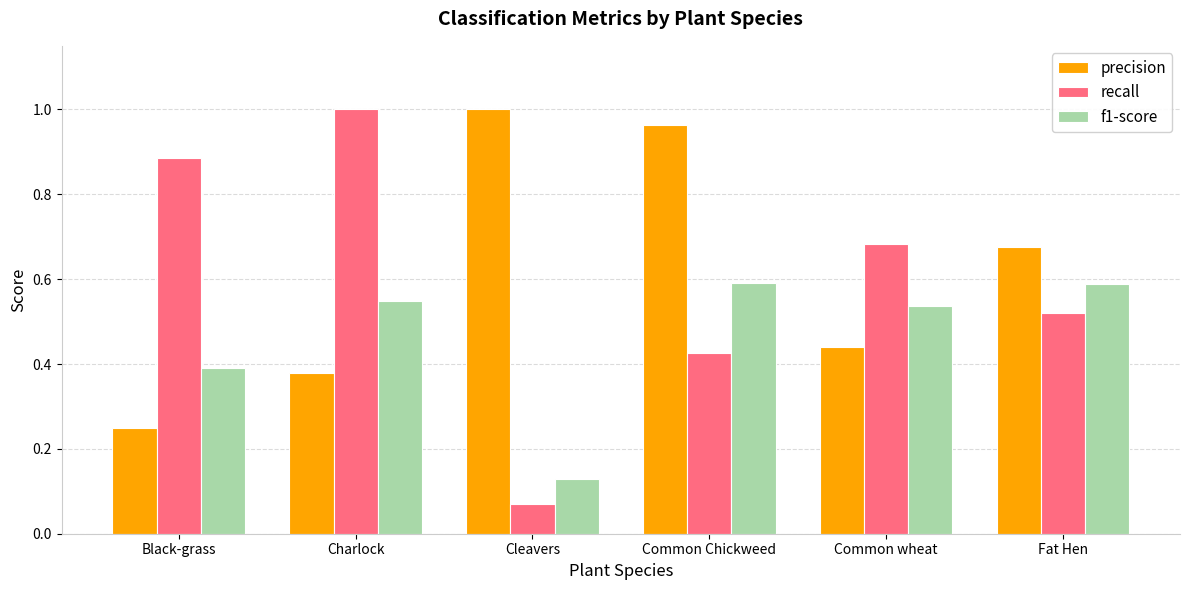

Which series changed the most between Common wheat and Fat Hen?

precision